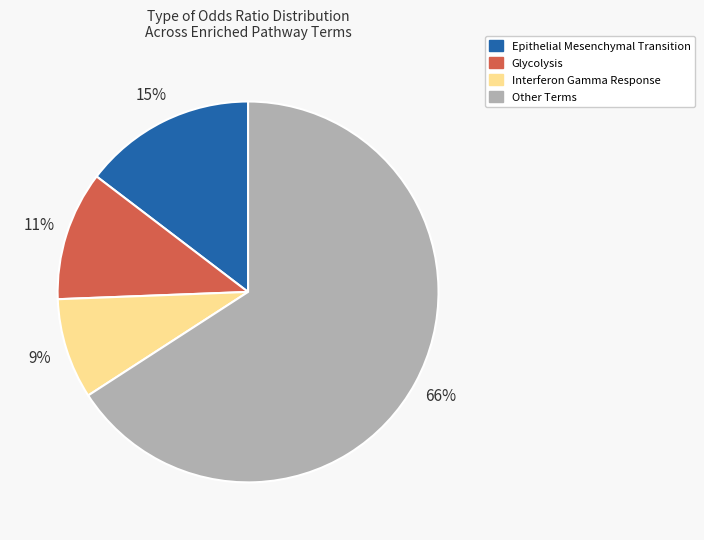

Is there any slice that represents more than half of the pie?

Yes